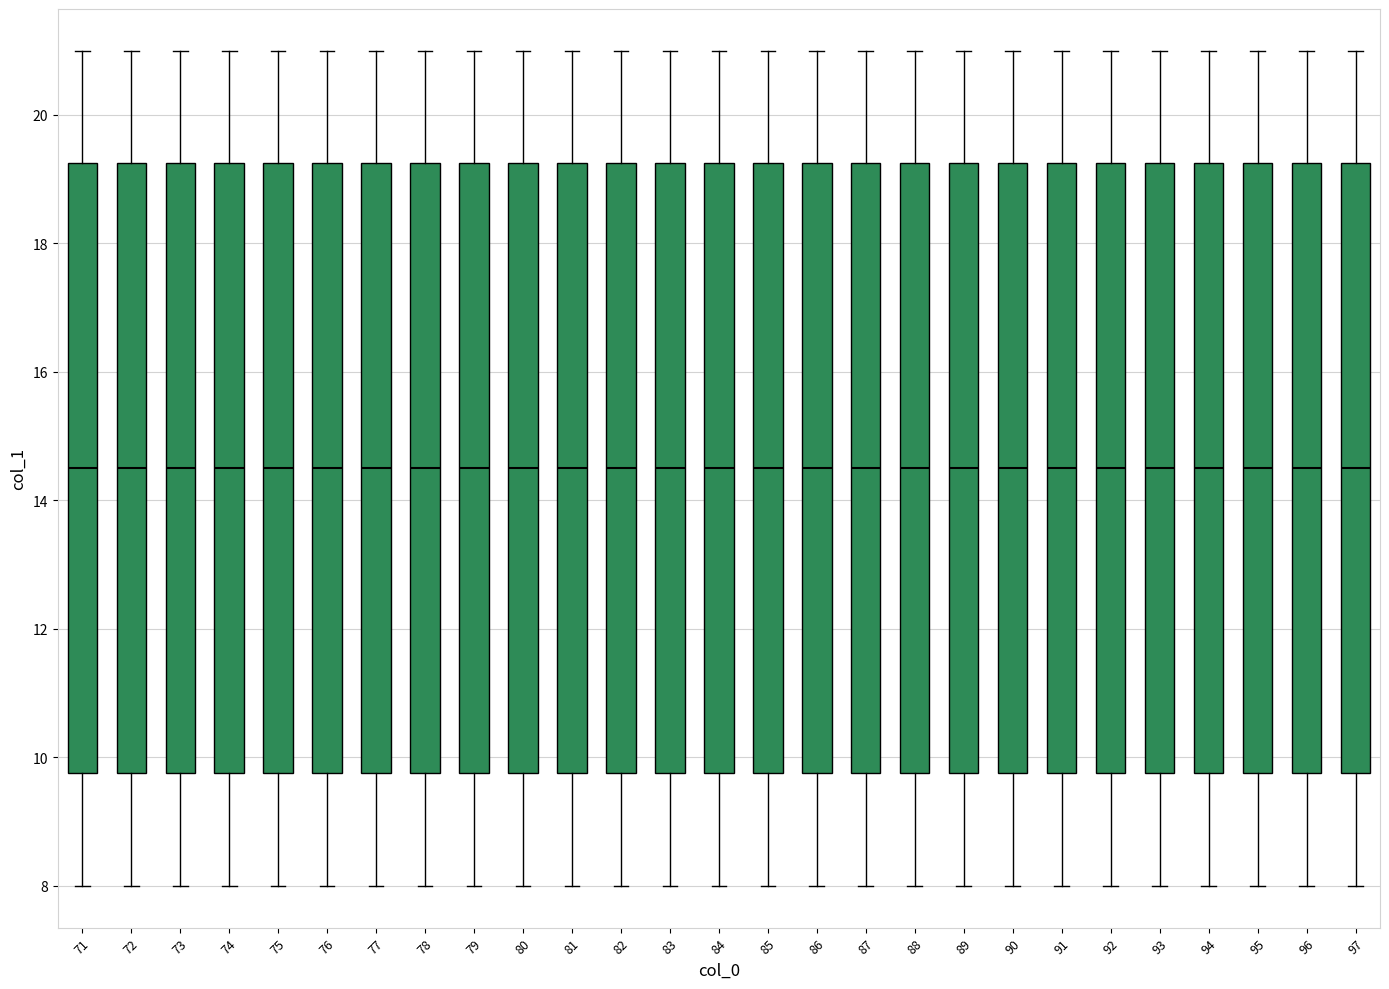

Reading left to right, read every box against the y-axis: the position of its median line, the range the box covers, and the ends of its whiskers. The values are not printed on the chart, so give them approximately, as read against the axis.

71: median 14.6, box 9.8 to 19.2, whiskers 8.0 to 21.0
72: median 14.6, box 9.8 to 19.2, whiskers 8.0 to 21.0
73: median 14.6, box 9.8 to 19.2, whiskers 8.0 to 21.0
74: median 14.6, box 9.8 to 19.2, whiskers 8.0 to 21.0
75: median 14.6, box 9.8 to 19.2, whiskers 8.0 to 21.0
76: median 14.6, box 9.8 to 19.2, whiskers 8.0 to 21.0
77: median 14.6, box 9.8 to 19.2, whiskers 8.0 to 21.0
78: median 14.6, box 9.8 to 19.2, whiskers 8.0 to 21.0
79: median 14.6, box 9.8 to 19.2, whiskers 8.0 to 21.0
80: median 14.6, box 9.8 to 19.2, whiskers 8.0 to 21.0
81: median 14.6, box 9.8 to 19.2, whiskers 8.0 to 21.0
82: median 14.6, box 9.8 to 19.2, whiskers 8.0 to 21.0
83: median 14.6, box 9.8 to 19.2, whiskers 8.0 to 21.0
84: median 14.6, box 9.8 to 19.2, whiskers 8.0 to 21.0
85: median 14.6, box 9.8 to 19.2, whiskers 8.0 to 21.0
86: median 14.6, box 9.8 to 19.2, whiskers 8.0 to 21.0
87: median 14.6, box 9.8 to 19.2, whiskers 8.0 to 21.0
88: median 14.6, box 9.8 to 19.2, whiskers 8.0 to 21.0
89: median 14.6, box 9.8 to 19.2, whiskers 8.0 to 21.0
90: median 14.6, box 9.8 to 19.2, whiskers 8.0 to 21.0
91: median 14.6, box 9.8 to 19.2, whiskers 8.0 to 21.0
92: median 14.6, box 9.8 to 19.2, whiskers 8.0 to 21.0
93: median 14.6, box 9.8 to 19.2, whiskers 8.0 to 21.0
94: median 14.6, box 9.8 to 19.2, whiskers 8.0 to 21.0
95: median 14.6, box 9.8 to 19.2, whiskers 8.0 to 21.0
96: median 14.6, box 9.8 to 19.2, whiskers 8.0 to 21.0
97: median 14.6, box 9.8 to 19.2, whiskers 8.0 to 21.0